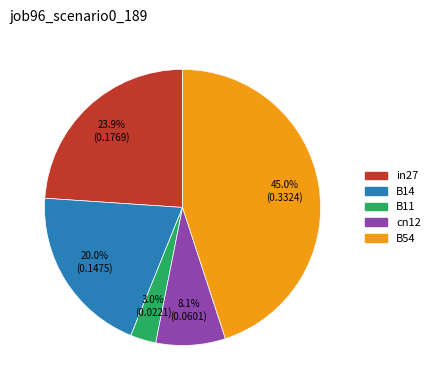

To the nearest percent, what is the difference between the B54 and in27 slice percentages?

21%